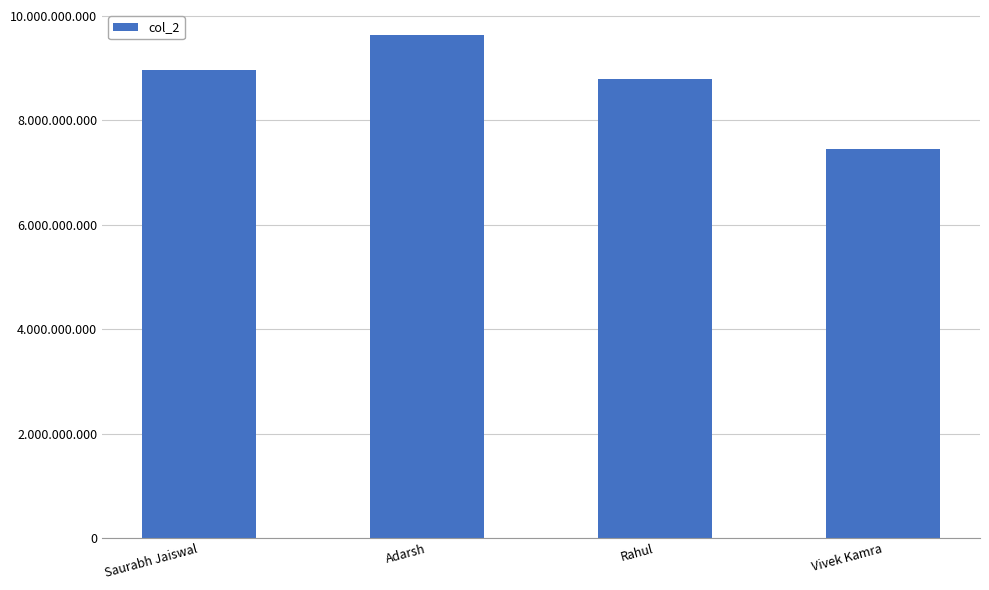

Reading right to left, transcribe all the data shown in this chart.

7458745896	8795689989	9634562320	8975632154